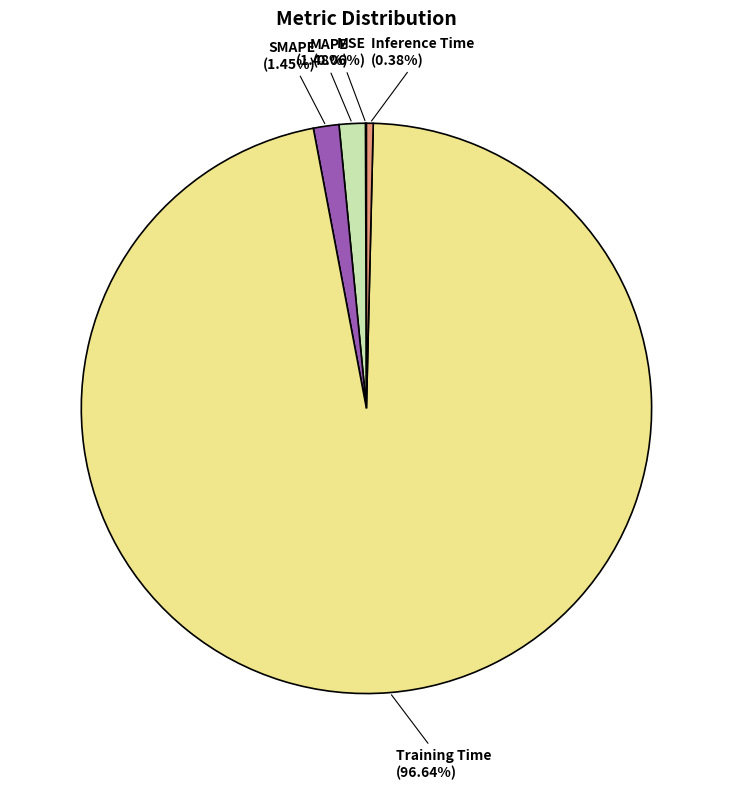

Between Training Time and Inference Time, which is larger?

Training Time